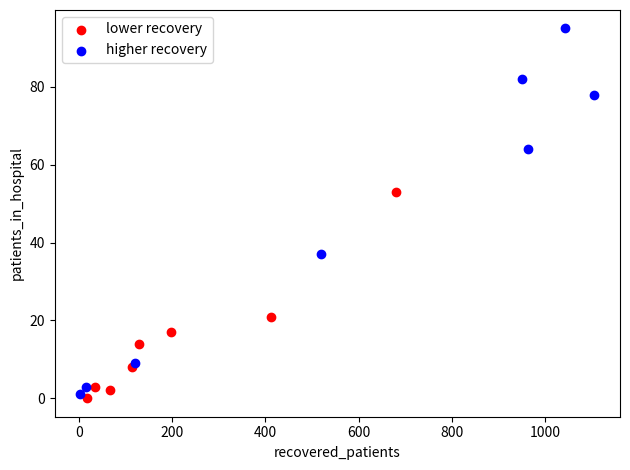

Which series has the widest spread of Y values?

higher recovery